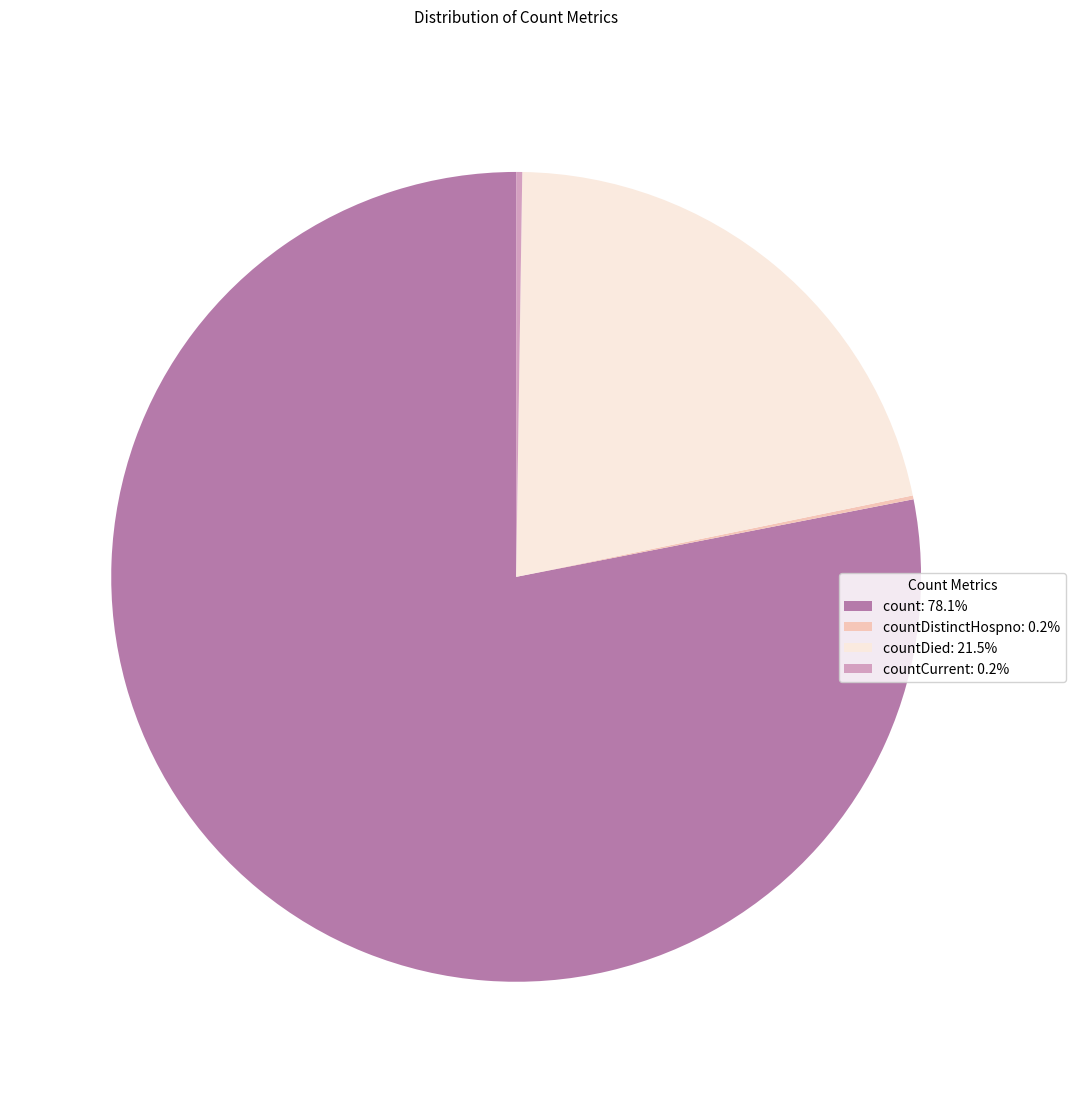

Approximately how many times larger is the value at count: 78.1% compared to countDied: 21.5%?

3.6